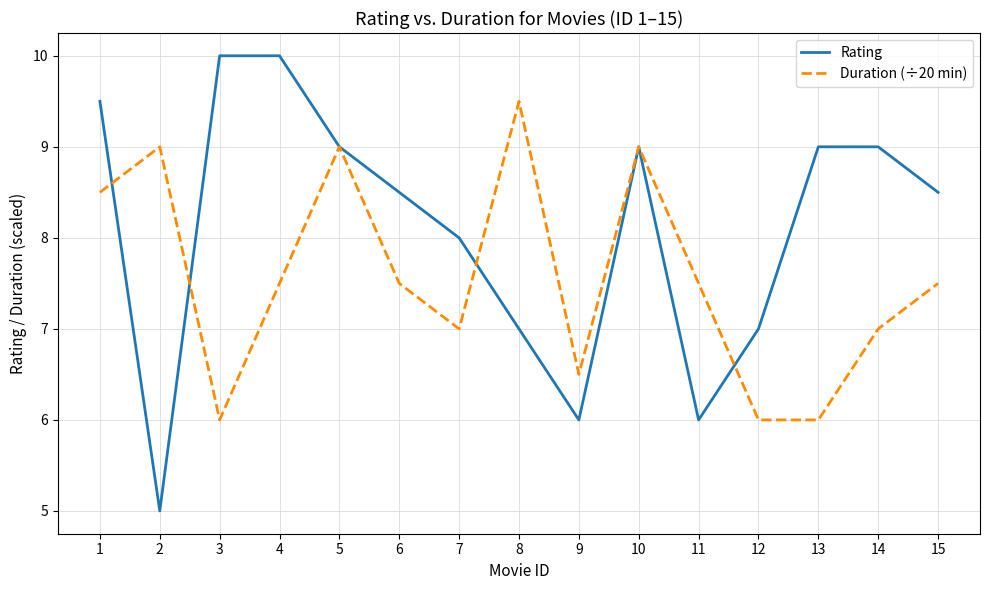

What is the difference between the highest and lowest values at 7?

1.0